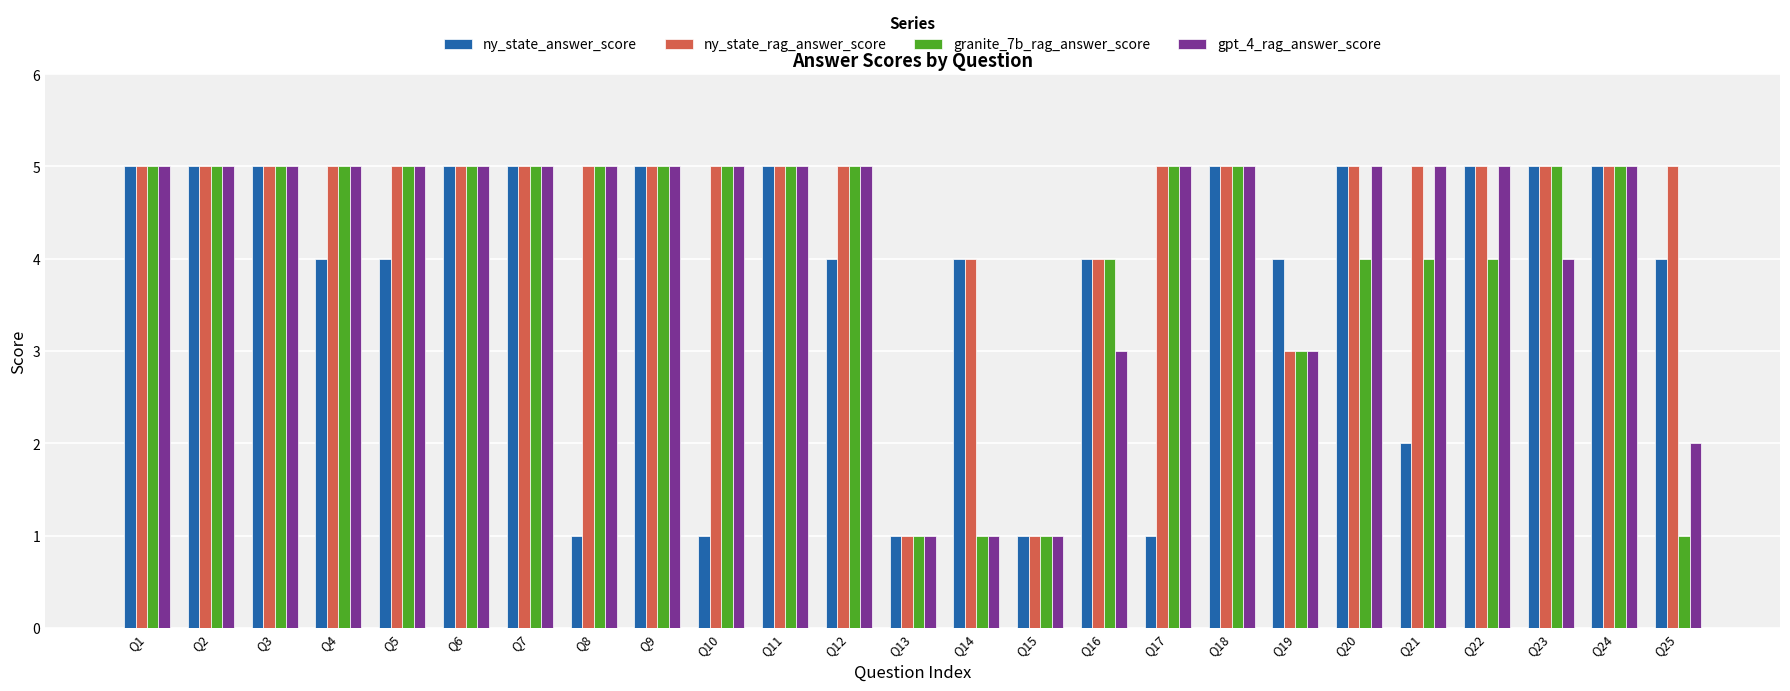

Reading left to right, extract all data points from this chart.

ny_state_answer_score: Q1=5	Q2=5	Q3=5	Q4=4	Q5=4	Q6=5	Q7=5	Q8=1	Q9=5	Q10=1	Q11=5	Q12=4	Q13=1	Q14=4	Q15=1	Q16=4	Q17=1	Q18=5	Q19=4	Q20=5	Q21=2	Q22=5	Q23=5	Q24=5	Q25=4
ny_state_rag_answer_score: Q1=5	Q2=5	Q3=5	Q4=5	Q5=5	Q6=5	Q7=5	Q8=5	Q9=5	Q10=5	Q11=5	Q12=5	Q13=1	Q14=4	Q15=1	Q16=4	Q17=5	Q18=5	Q19=3	Q20=5	Q21=5	Q22=5	Q23=5	Q24=5	Q25=5
granite_7b_rag_answer_score: Q1=5	Q2=5	Q3=5	Q4=5	Q5=5	Q6=5	Q7=5	Q8=5	Q9=5	Q10=5	Q11=5	Q12=5	Q13=1	Q14=1	Q15=1	Q16=4	Q17=5	Q18=5	Q19=3	Q20=4	Q21=4	Q22=4	Q23=5	Q24=5	Q25=1
gpt_4_rag_answer_score: Q1=5	Q2=5	Q3=5	Q4=5	Q5=5	Q6=5	Q7=5	Q8=5	Q9=5	Q10=5	Q11=5	Q12=5	Q13=1	Q14=1	Q15=1	Q16=3	Q17=5	Q18=5	Q19=3	Q20=5	Q21=5	Q22=5	Q23=4	Q24=5	Q25=2